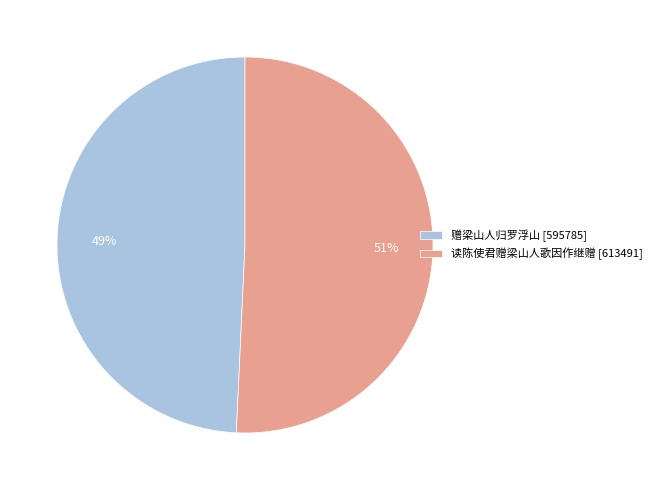

Rank the categories by value from highest to lowest.

读陈使君赠梁山人歌因作继赠, 赠梁山人归罗浮山